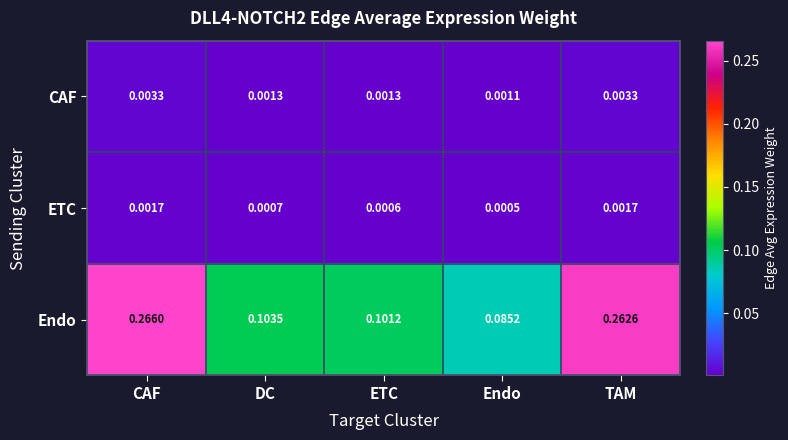

Where is Endo nearest to the value 0?

Endo